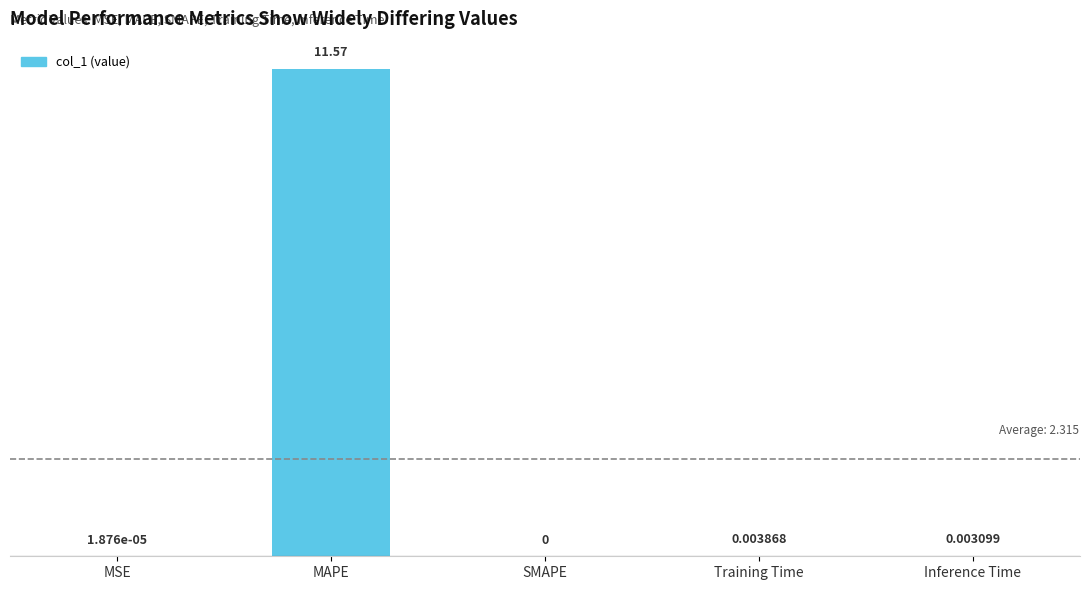

Where is the data nearest to the value 5?

Training Time